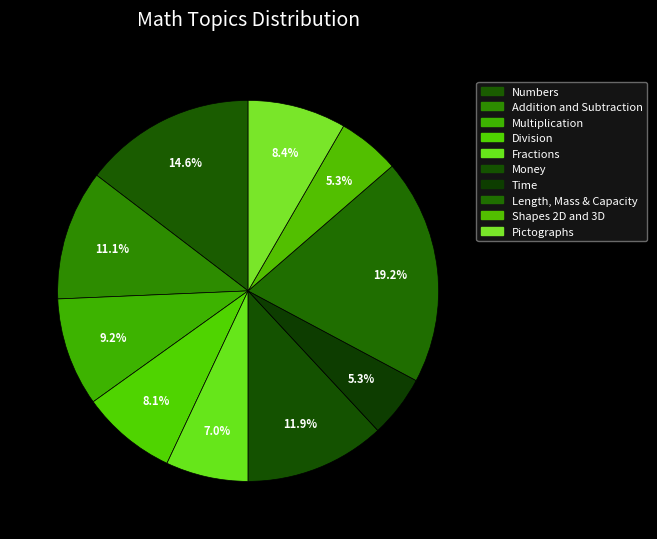

To the nearest percent, what portion does Length, Mass & Capacity represent?

19%